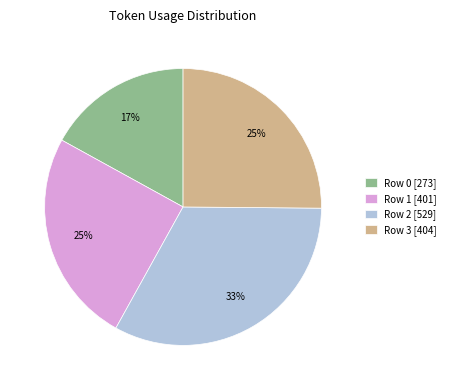

What is the ratio of the value at Row 3 to the value at Row 0?

1.5